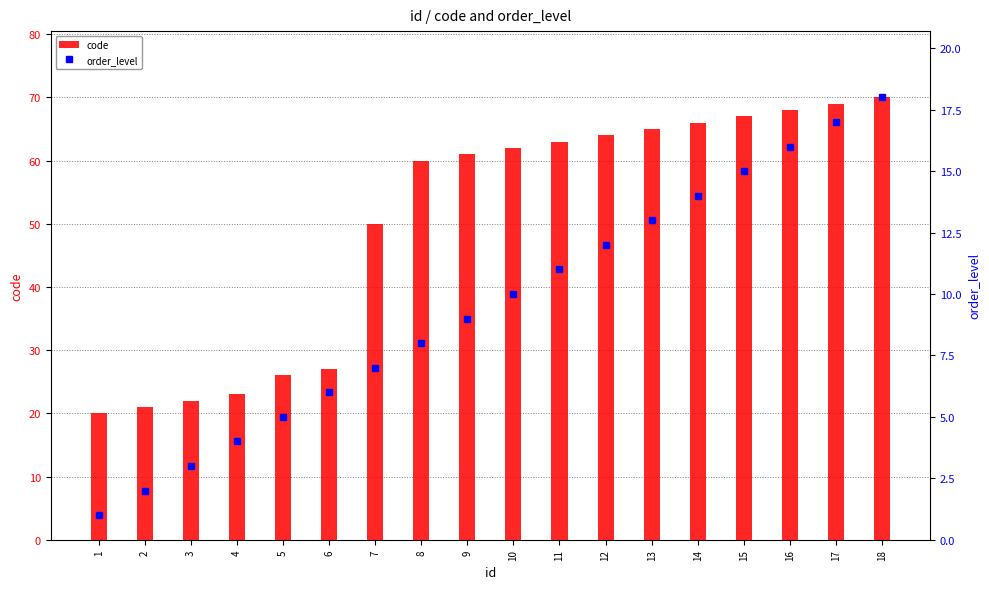

What is the total value across all series at 2?

23